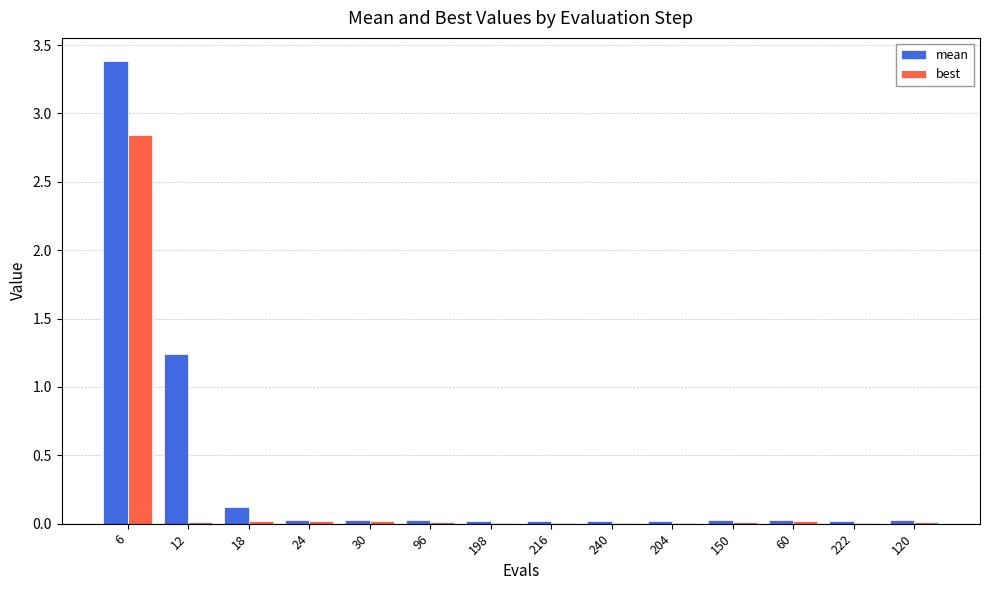

Between 6 and 24, which series saw the biggest shift?

mean